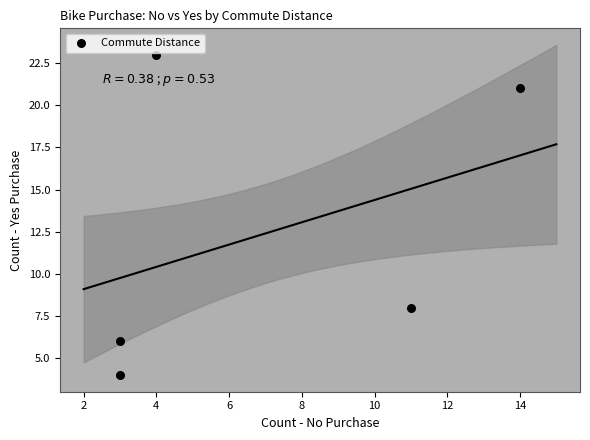

What Y value in the scatter plot is closest to 13?

8